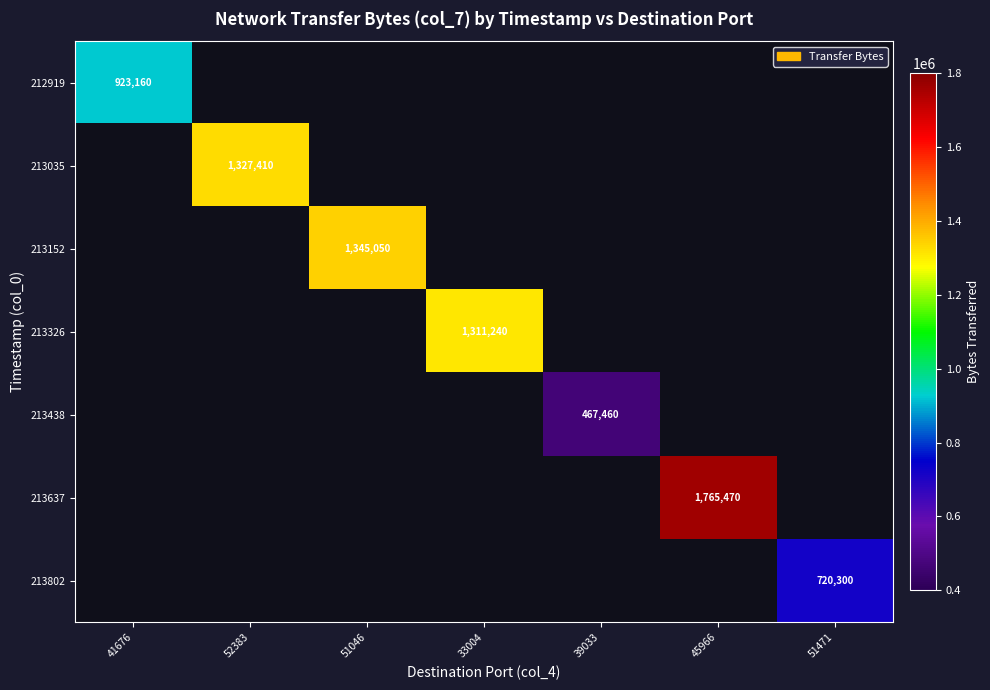

Is it true that 213152 equals 1914109 at 51046?

False